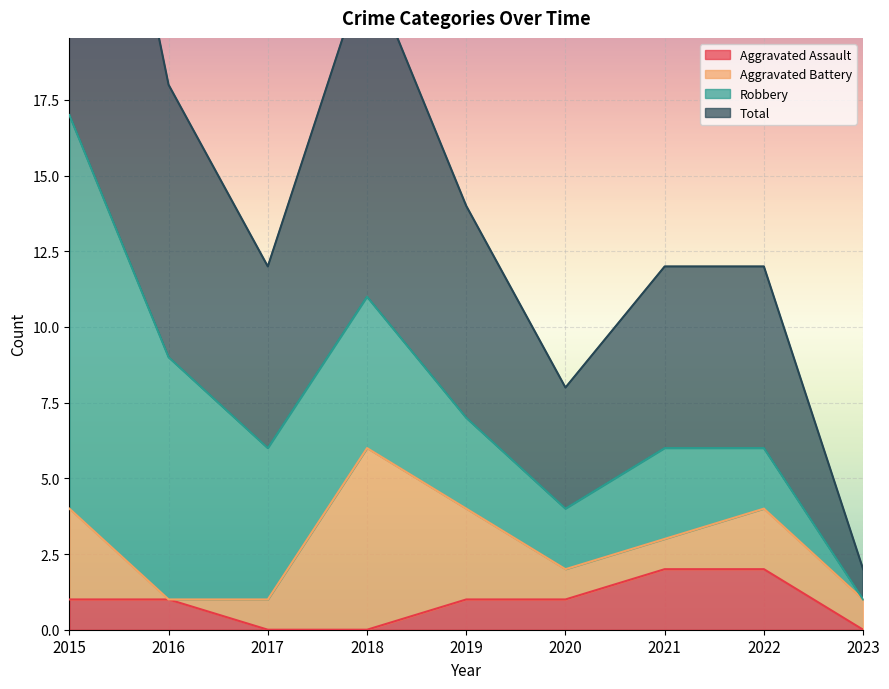

At how many categories does at least one series exceed 6?

4